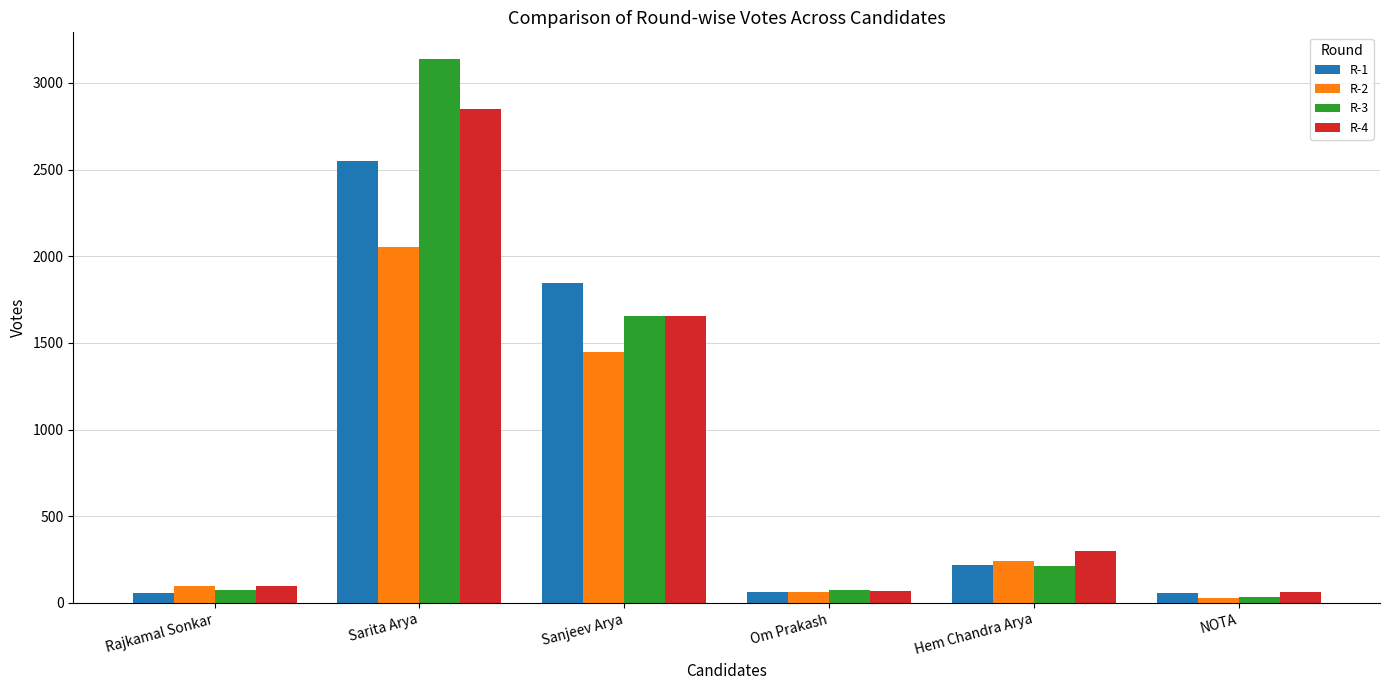

Is it true that R-2 equals 459 at Sanjeev Arya?

False